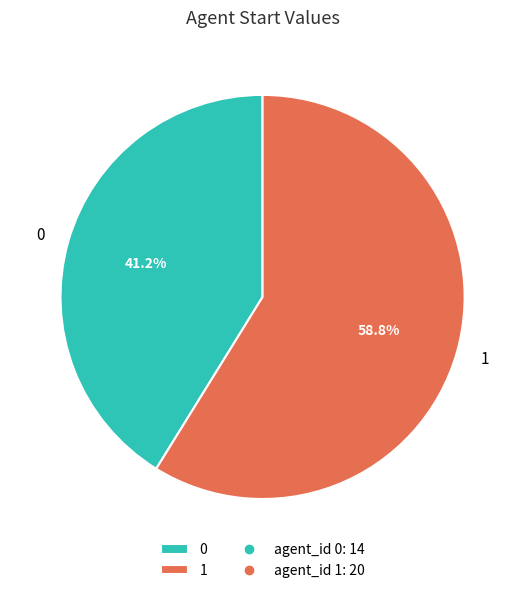

Which slice represents more than half of the pie?

1